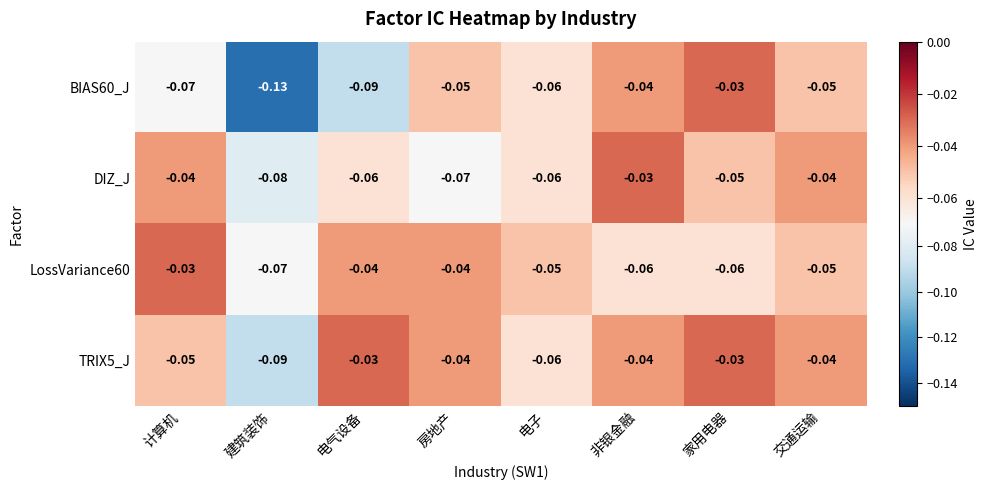

Which category has the lowest value across all series?

建筑装饰